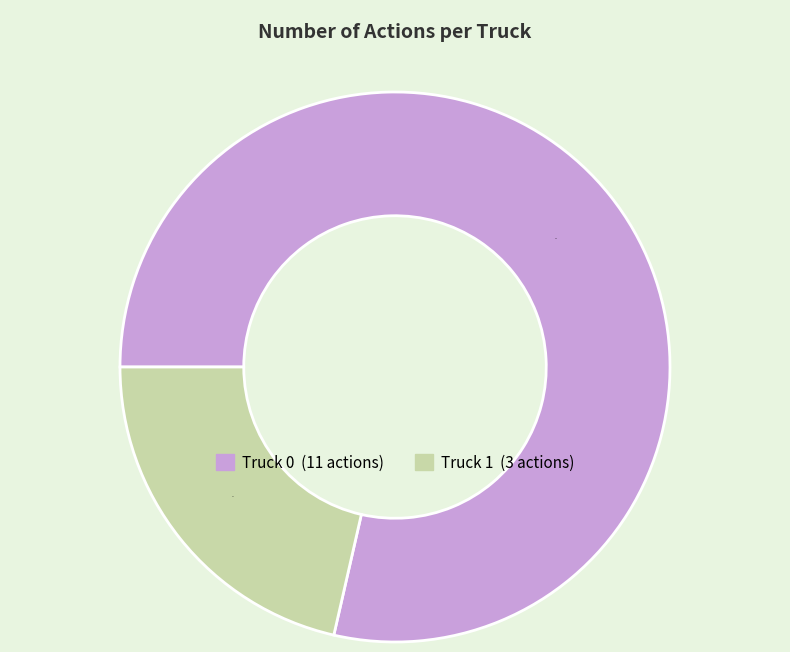

Is there a majority slice in this chart?

Yes